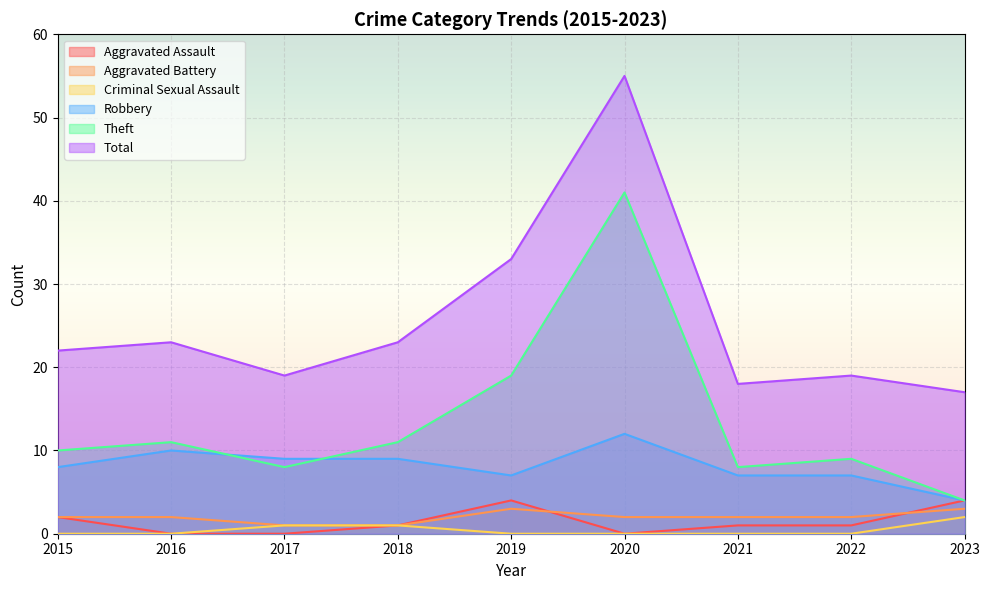

Count the Robbery values in the range 7 to 9.

6